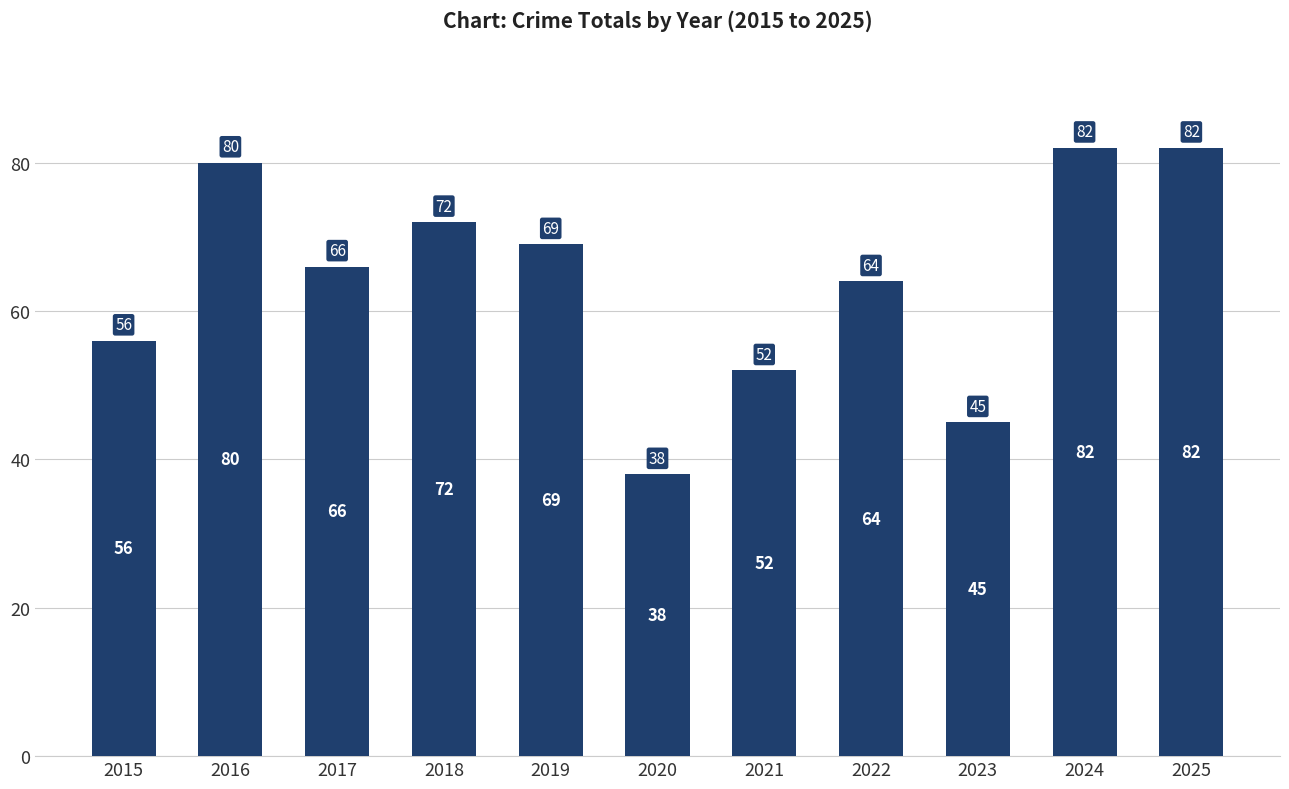

How many bars are there in total?

11